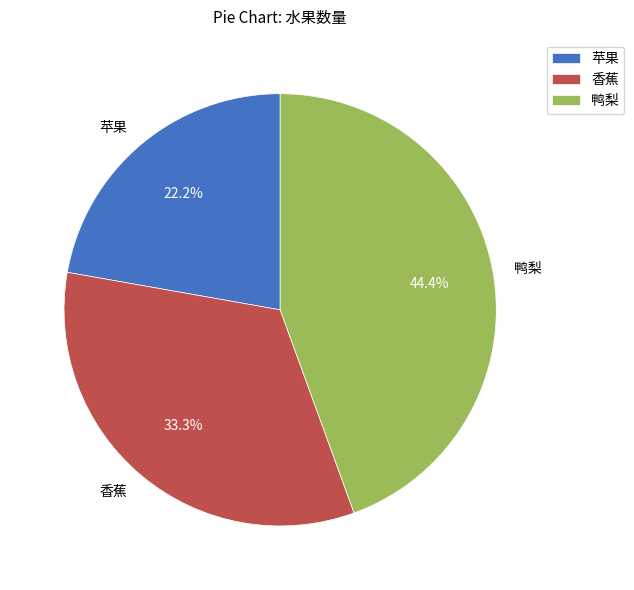

What is the smallest slice in the pie chart?

苹果